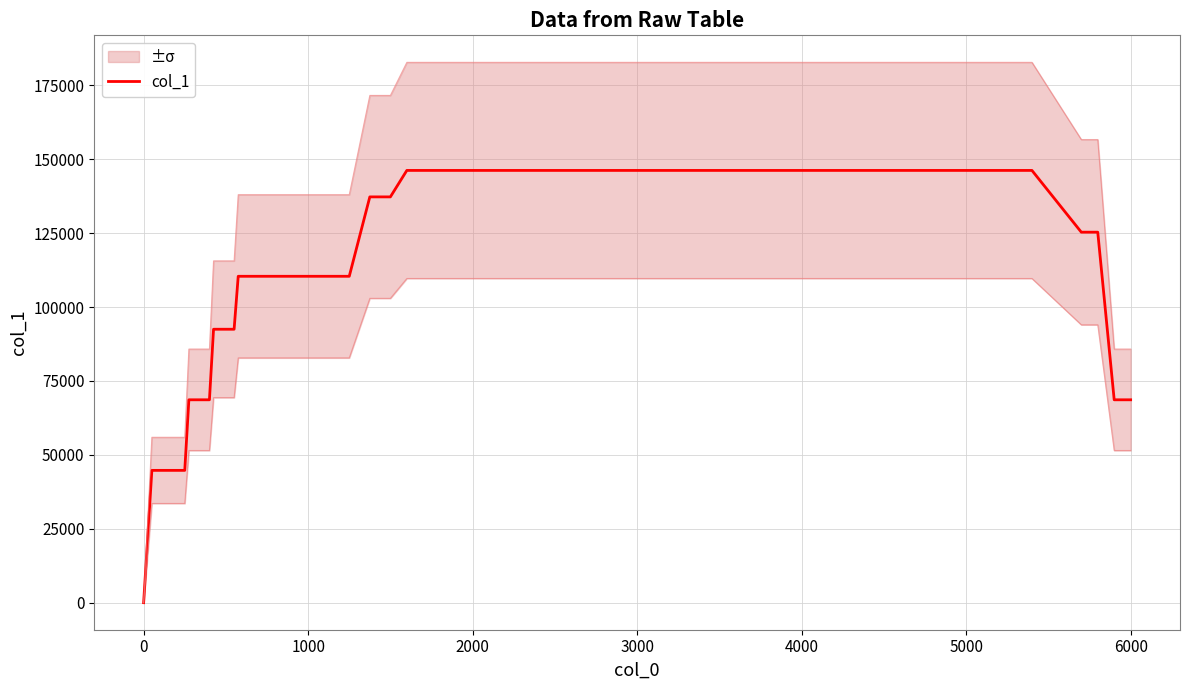

How many series are shown in this chart?

1